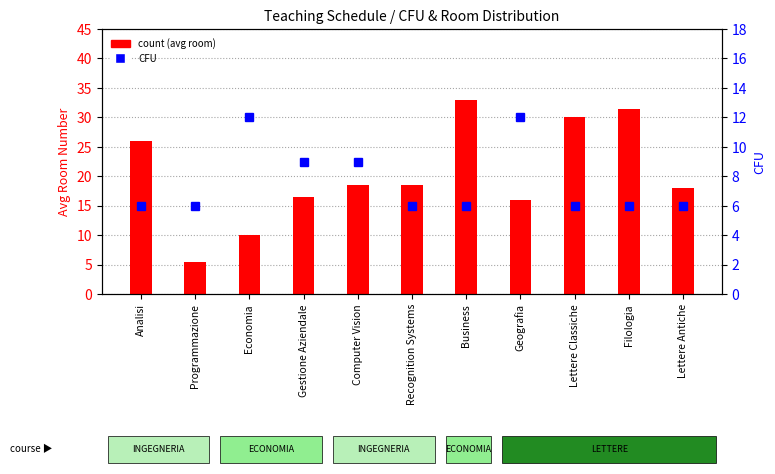

At which category is the sum across all series the highest?

Business